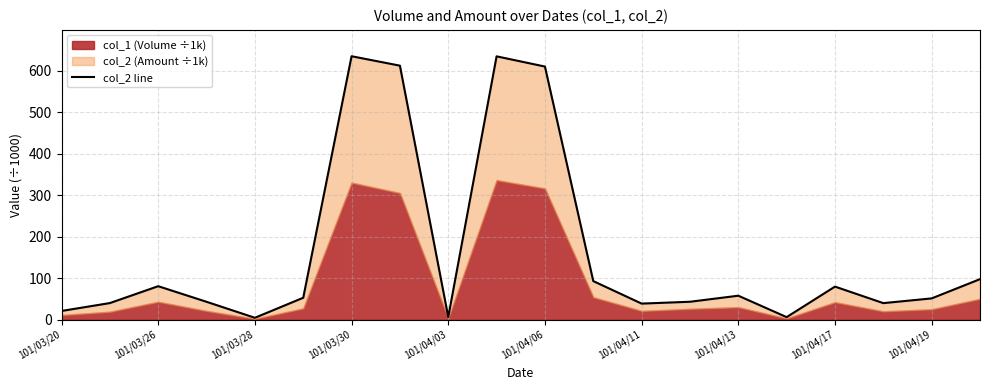

What is the difference between the maximum and minimum values?

630.1